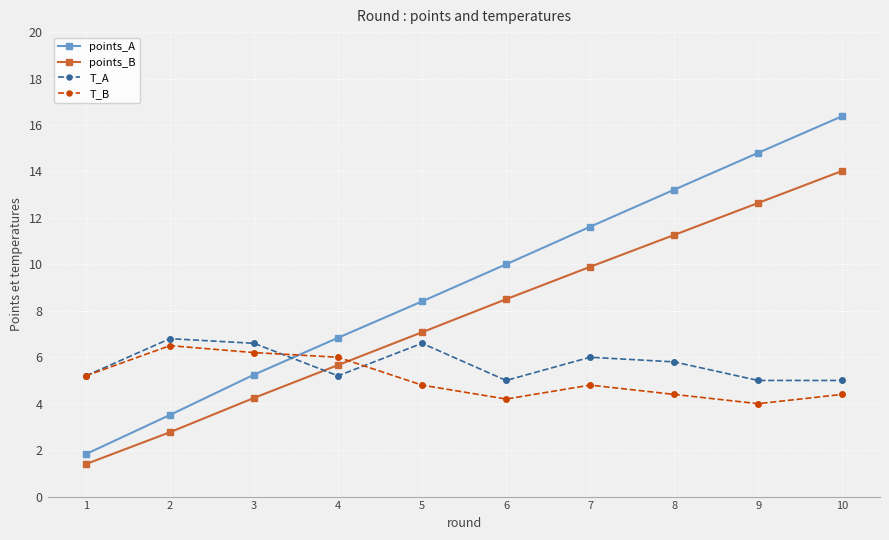

What is the highest value of the T_A series?

6.8